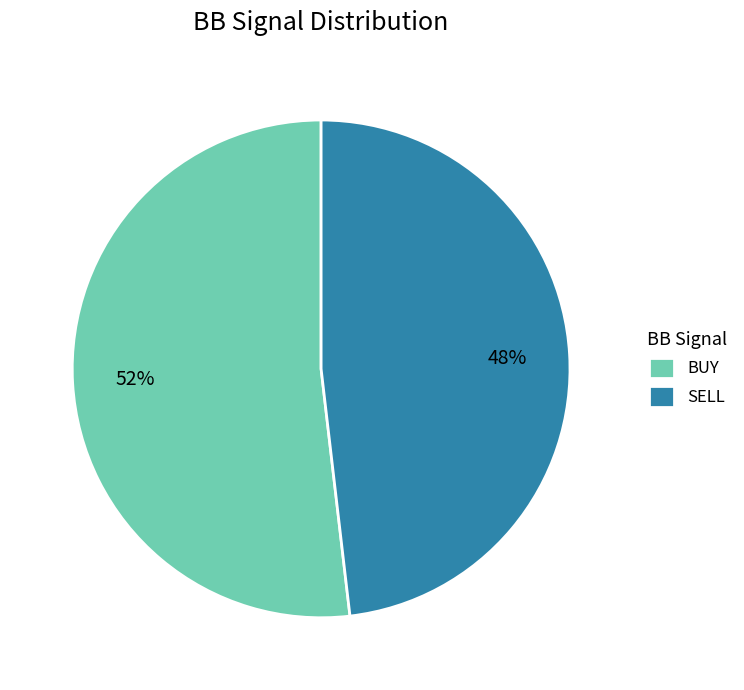

How many slices are in this pie chart?

2